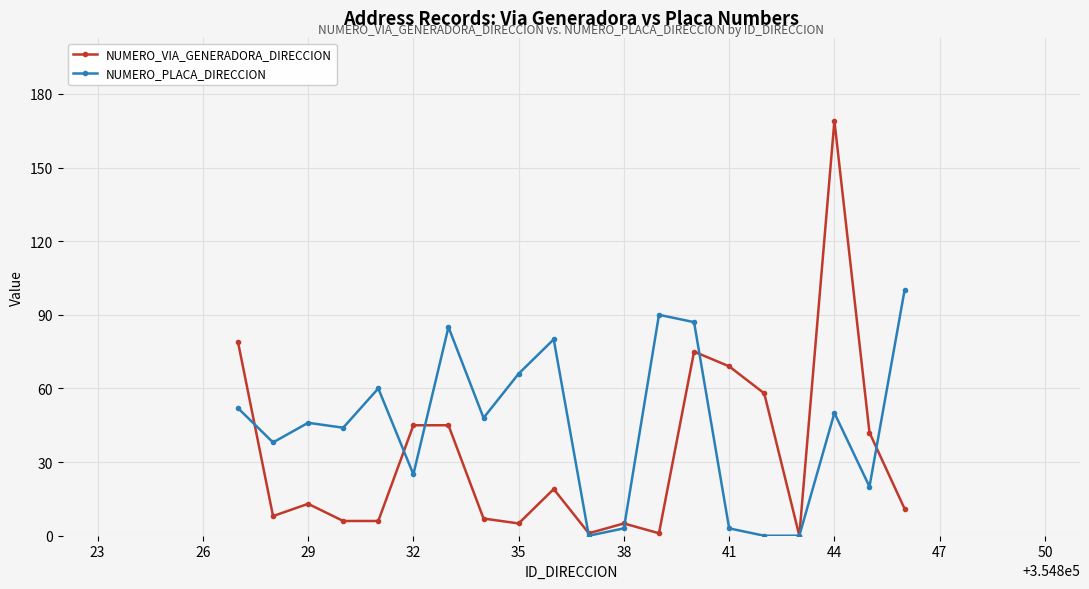

Rank the series by their average value, from lowest to highest.

NUMERO_VIA_GENERADORA_DIRECCION, NUMERO_PLACA_DIRECCION